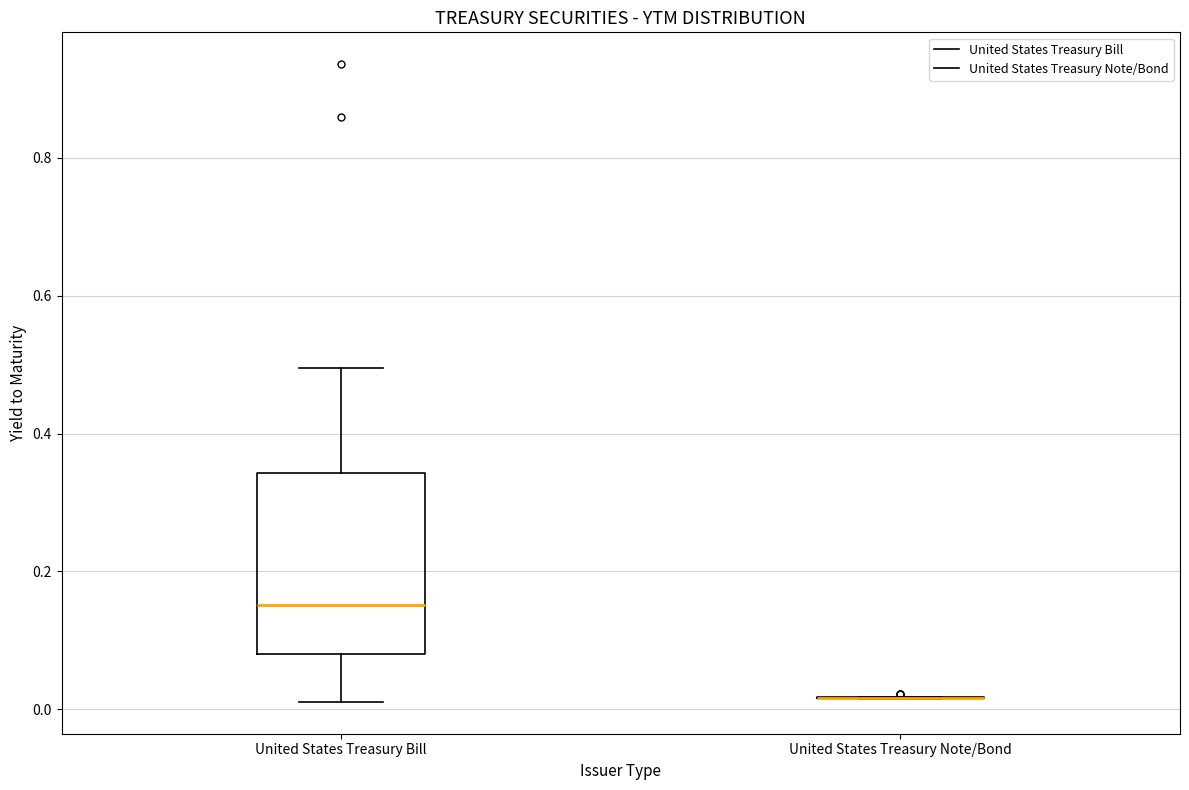

Which box is the tallest, from its lower edge to its upper edge?

United States Treasury Bill